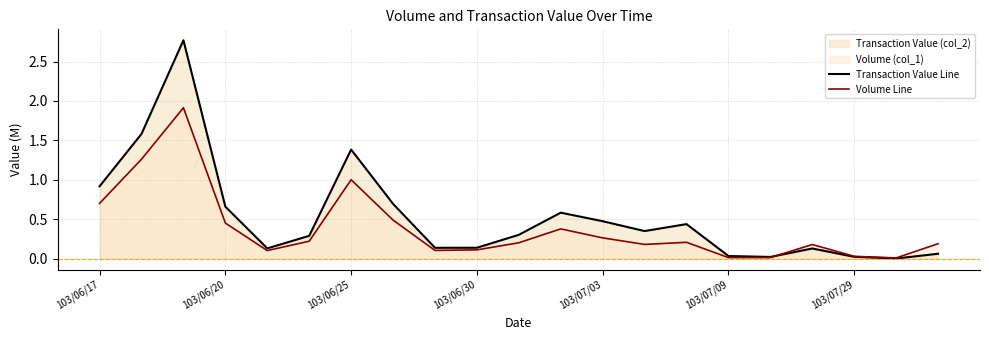

List the series in order of their peak value, highest first.

Transaction Value Line, Volume Line